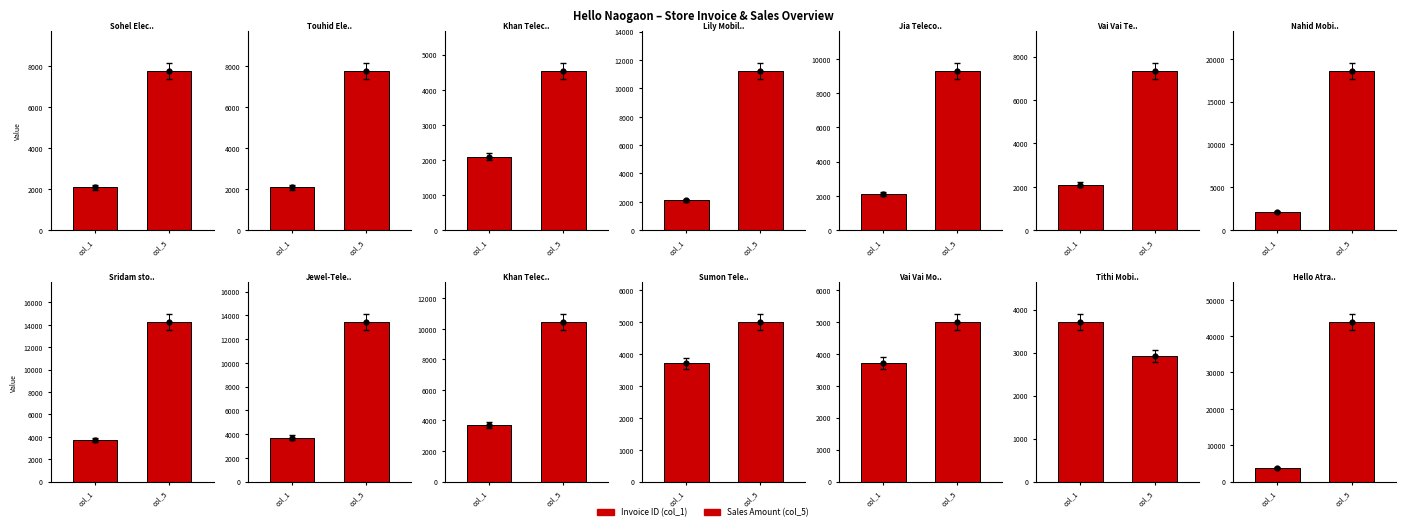

At which category is the sum across all series the highest?

Hello Atrai